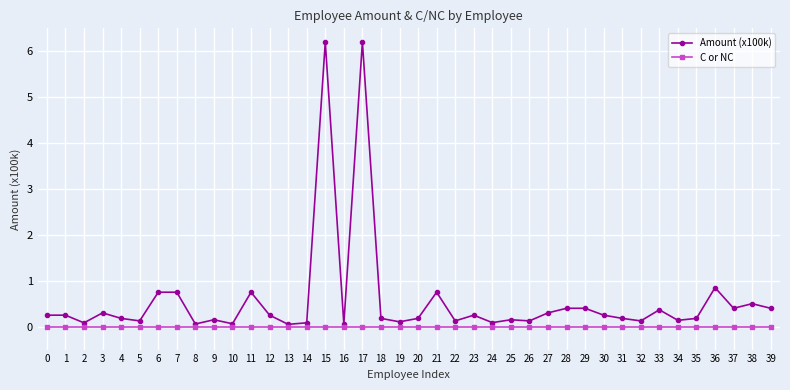

What is the total value across all series at 15?

6.2